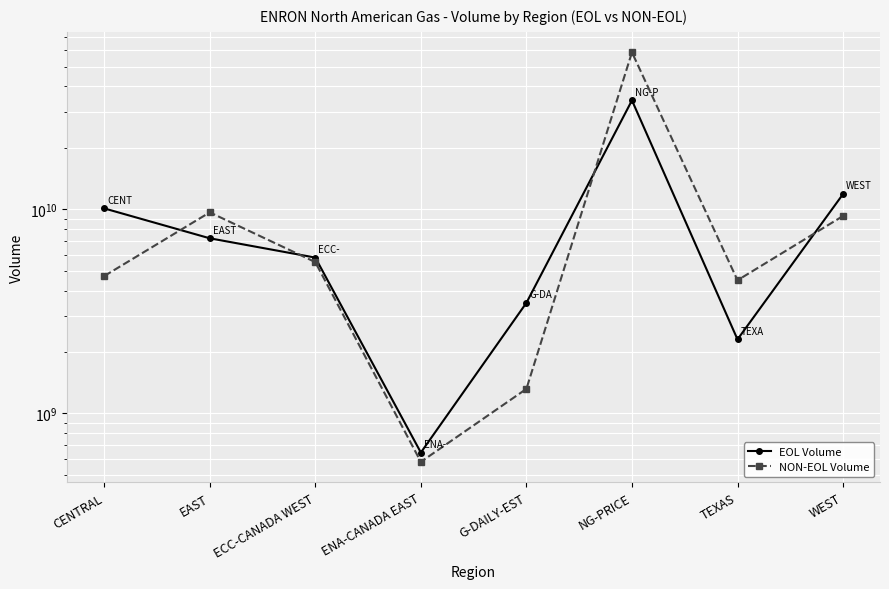

Is it true that NON-EOL Volume equals 579487733.1 at ENA-CANADA EAST?

True